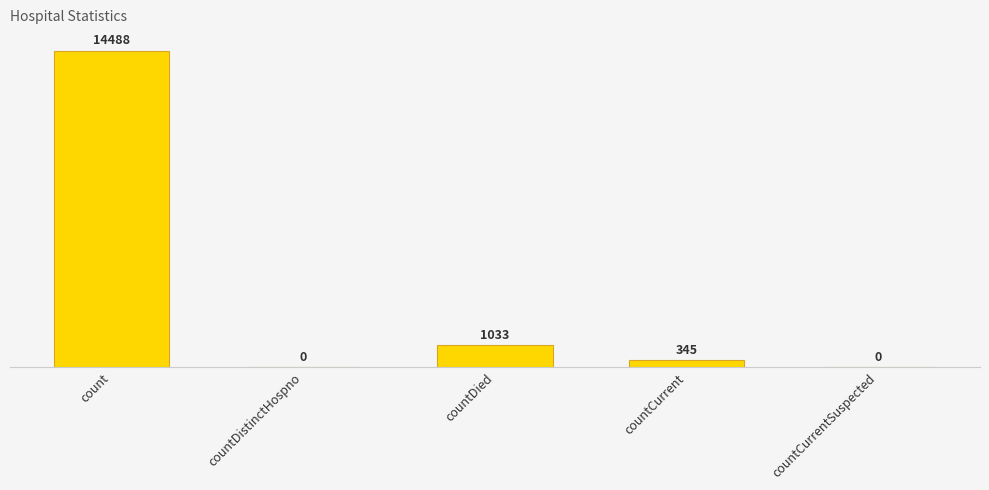

What position from the left is countDistinctHospno?

2